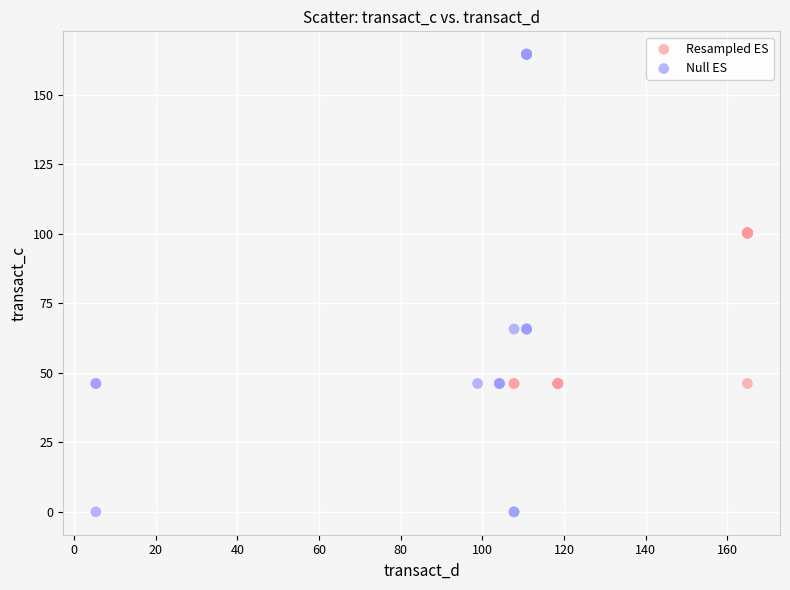

Which series reaches the maximum Y coordinate?

Null ES